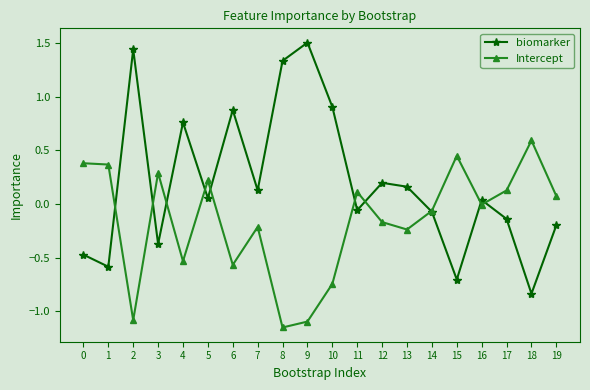

Which category has the highest value across all series?

9